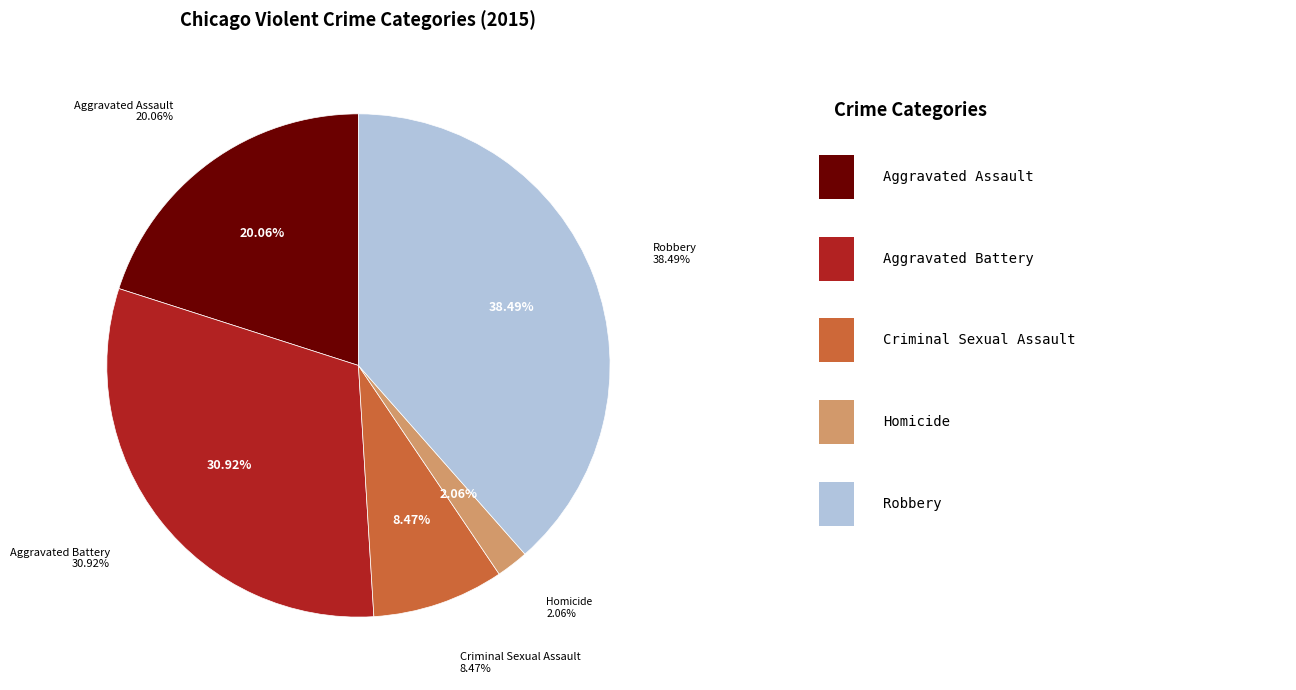

Is the sum of Aggravated Battery and Homicide greater than half?

No